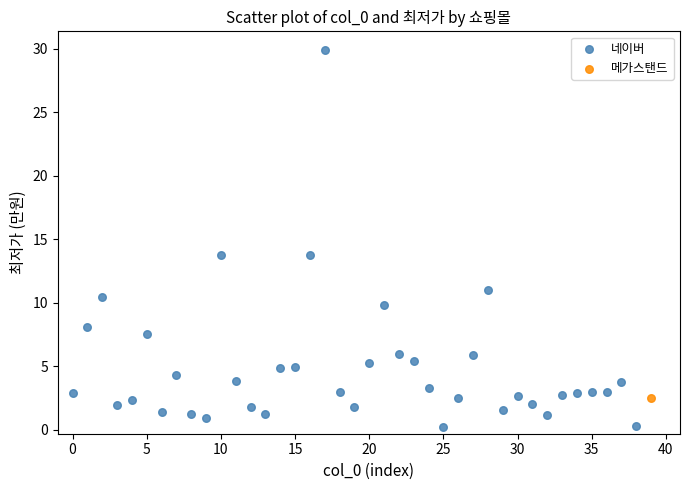

What are all the series names shown in the legend?

네이버, 메가스탠드